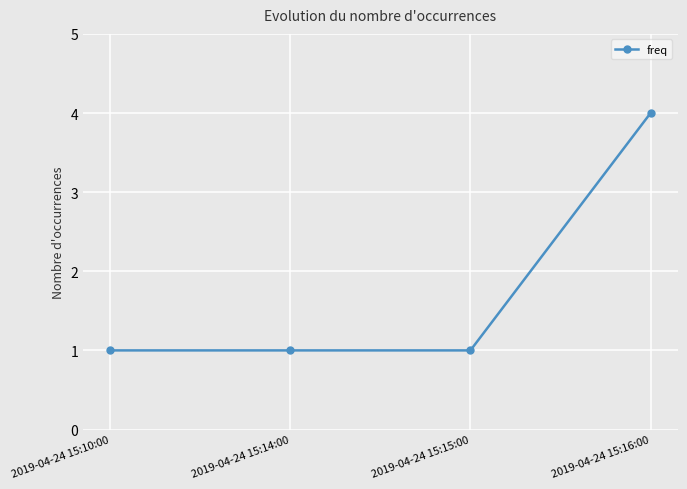

What is the difference between the values at 2019-04-24 15:16:00 and 2019-04-24 15:14:00?

3